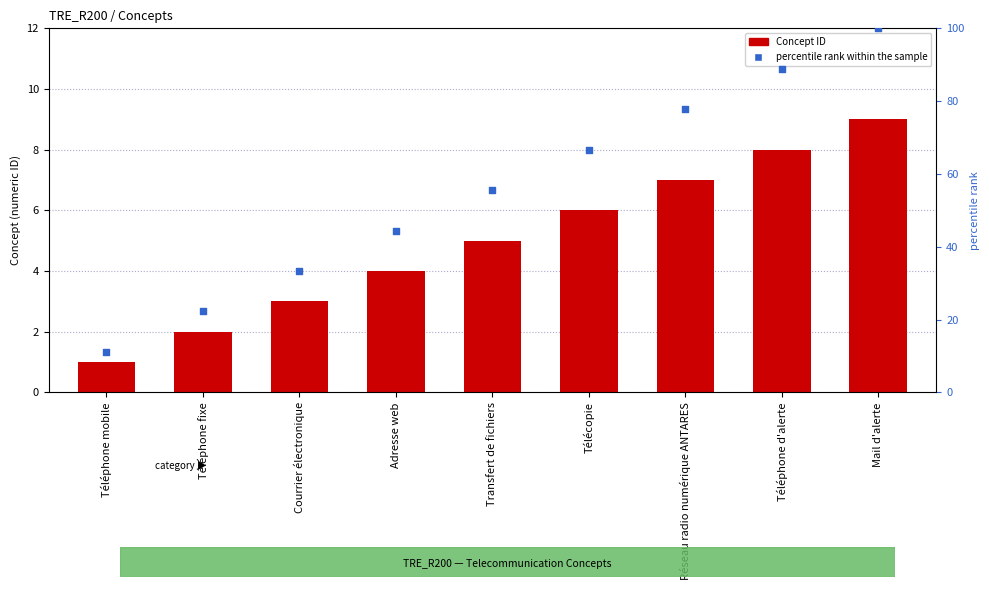

What is the total value across all series at Adresse web?

48.4